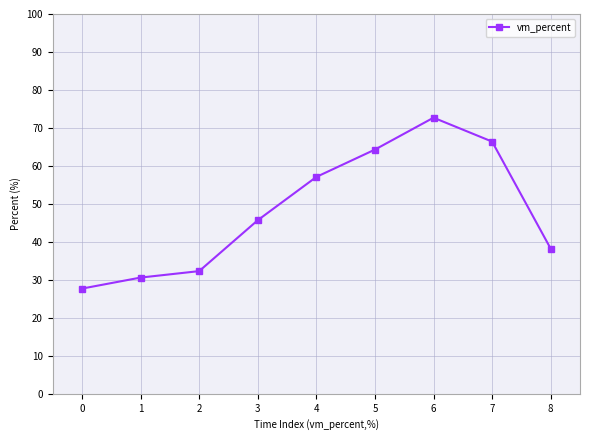

Reading right to left, transcribe all the data shown in this chart.

8=38.2	7=66.4	6=72.7	5=64.3	4=57.1	3=45.7	2=32.3	1=30.6	0=27.7